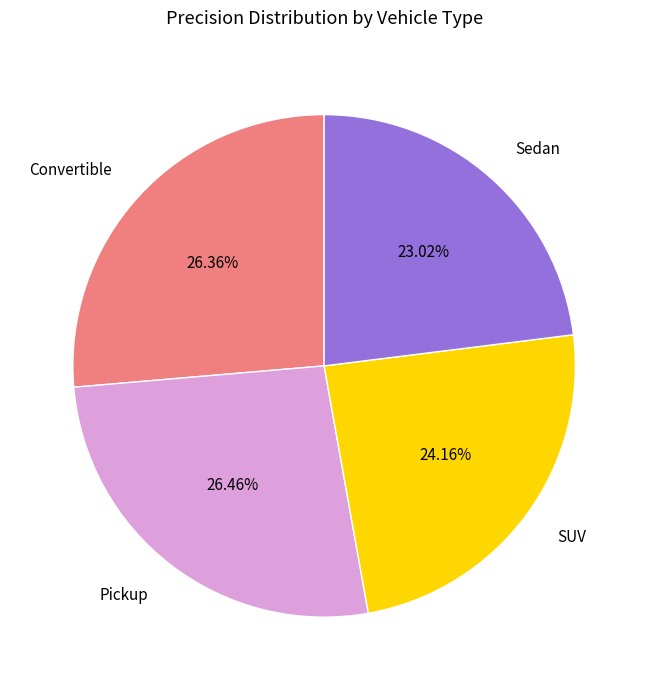

Is there a majority slice in this chart?

No